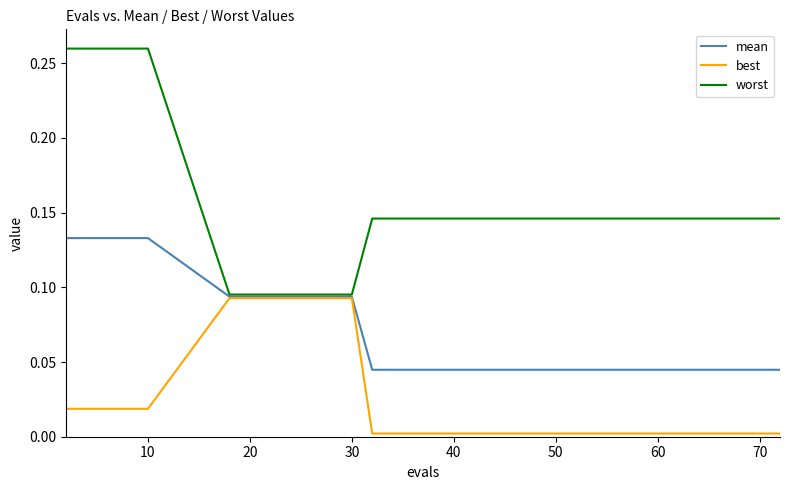

How many series are shown in this chart?

3